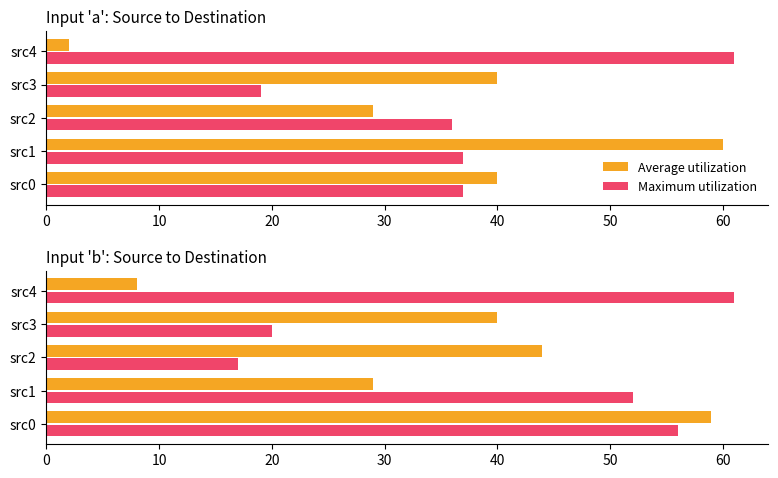

What is the value of the Maximum utilization bar at the 4th from the left?

20